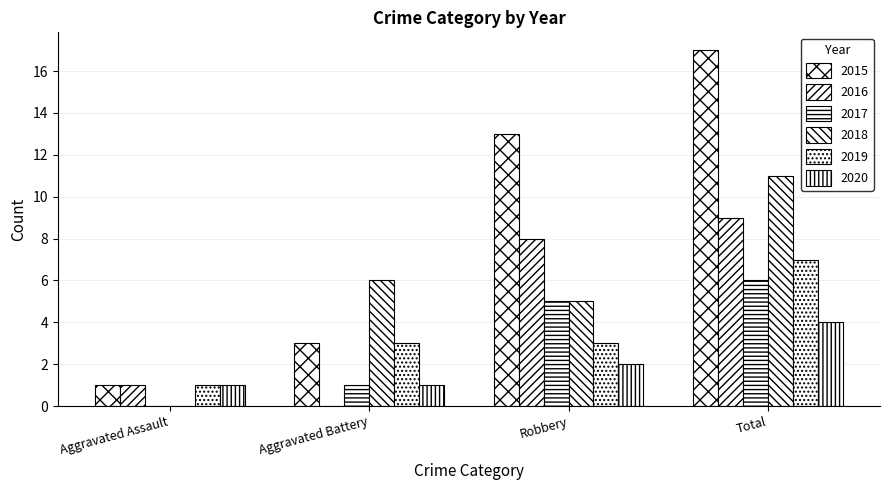

Does the chart contain stacked bars?

No